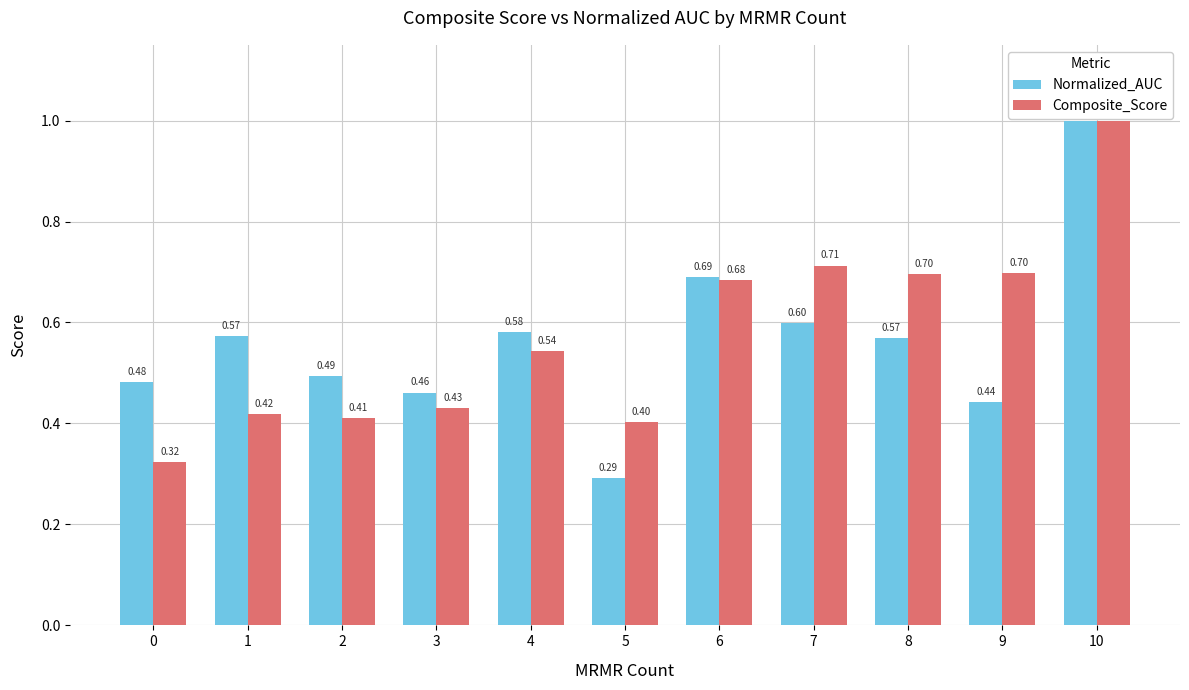

Is the value of Composite_Score at 1 greater than the value of Normalized_AUC at 0?

No